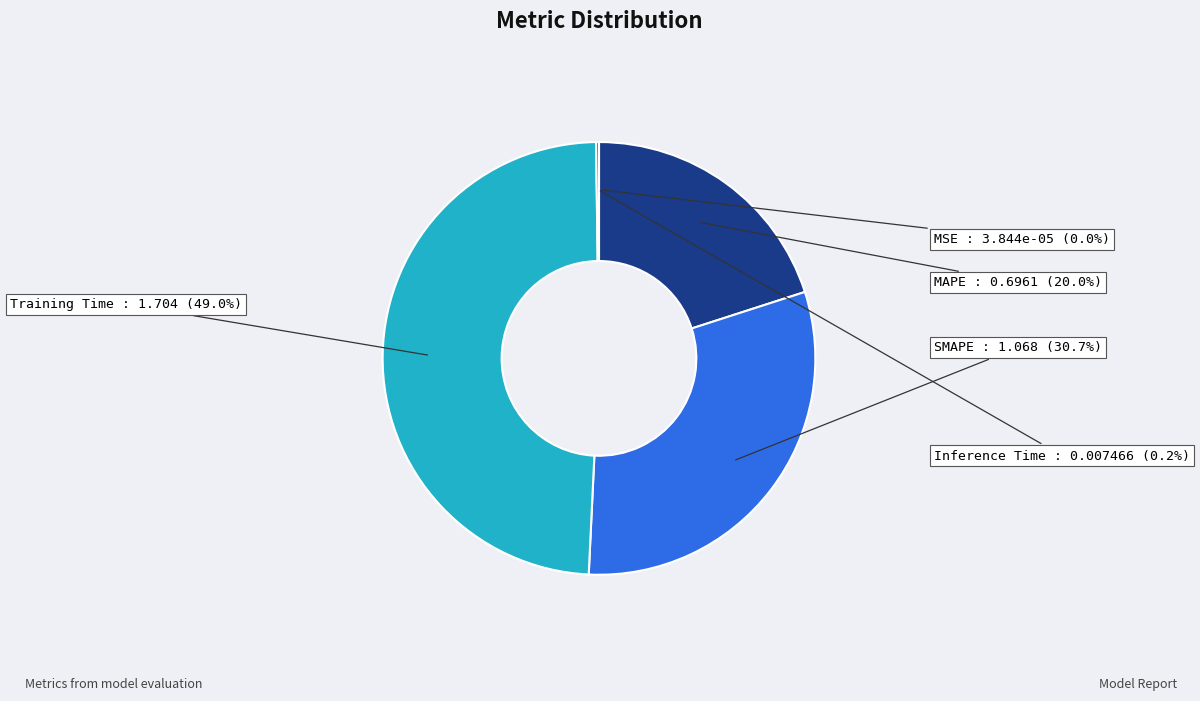

What is the largest slice in the pie chart?

Training Time